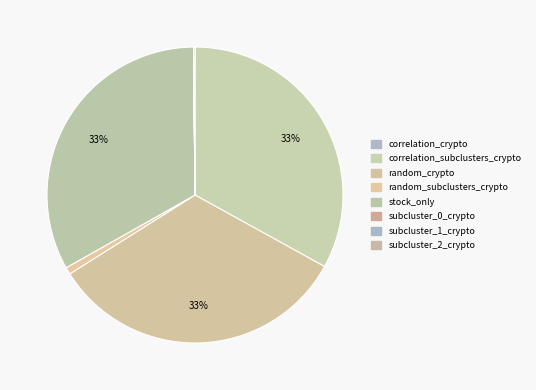

What is the smallest slice in the pie chart?

subcluster_0_crypto